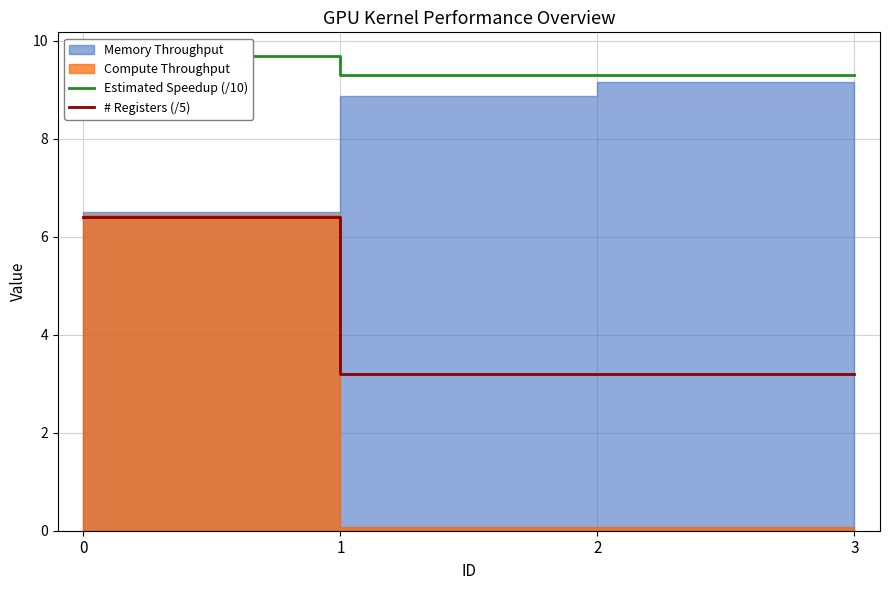

List the labels in order of # Registers (/5) value, smallest first.

1, 2, 3, 0